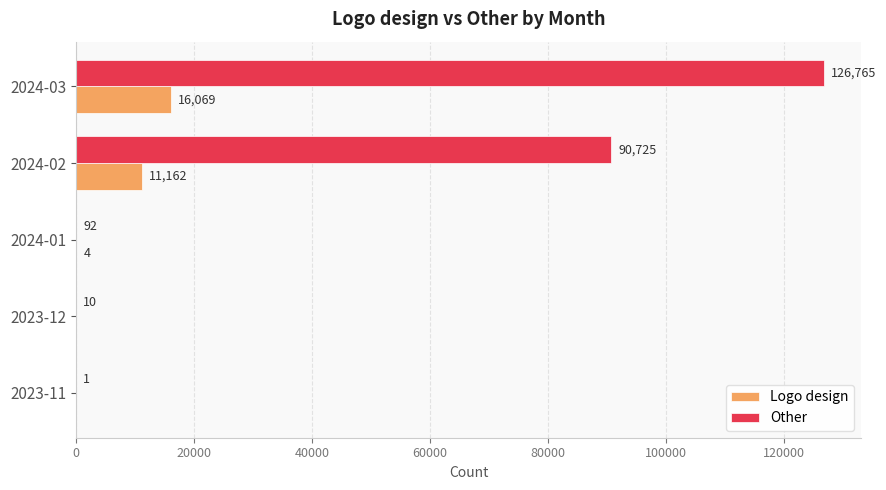

Which series changed the most between 2023-12 and 2024-01?

Other